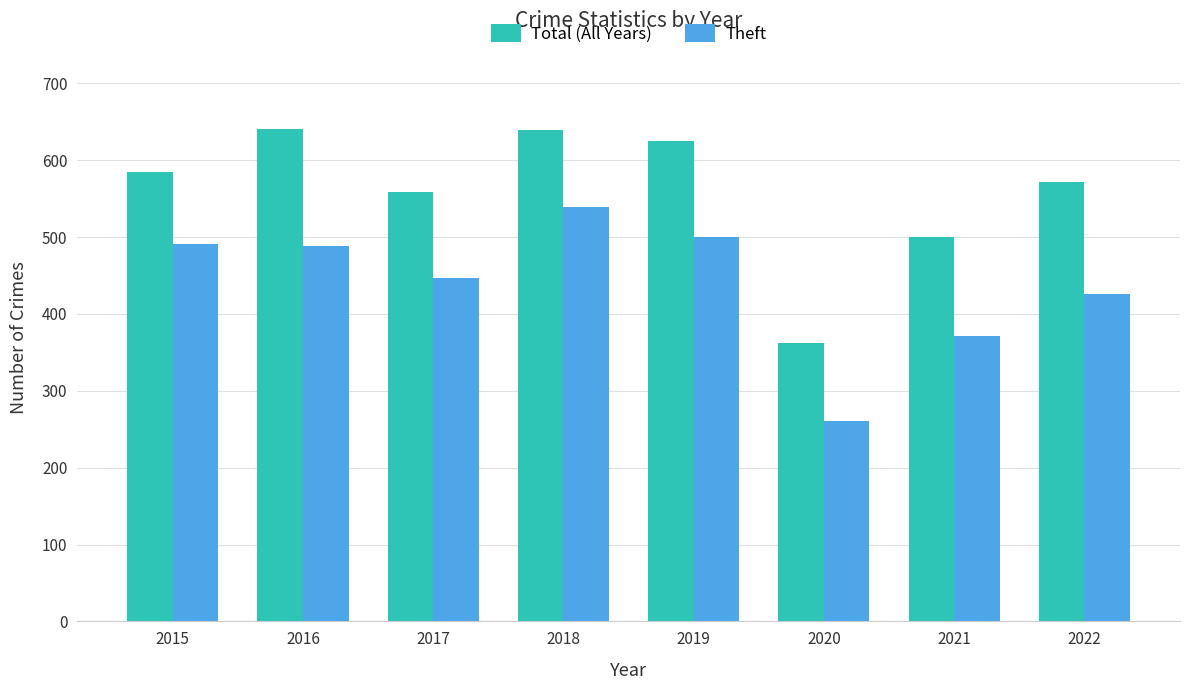

Are the bars horizontal?

No